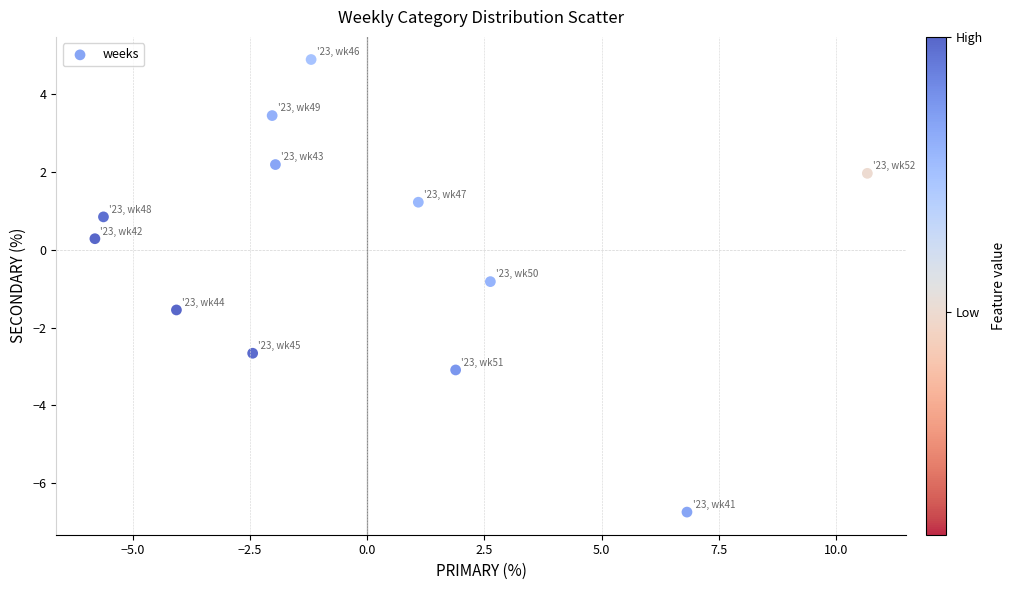

What is the range of Y values (max minus min)?

11.6